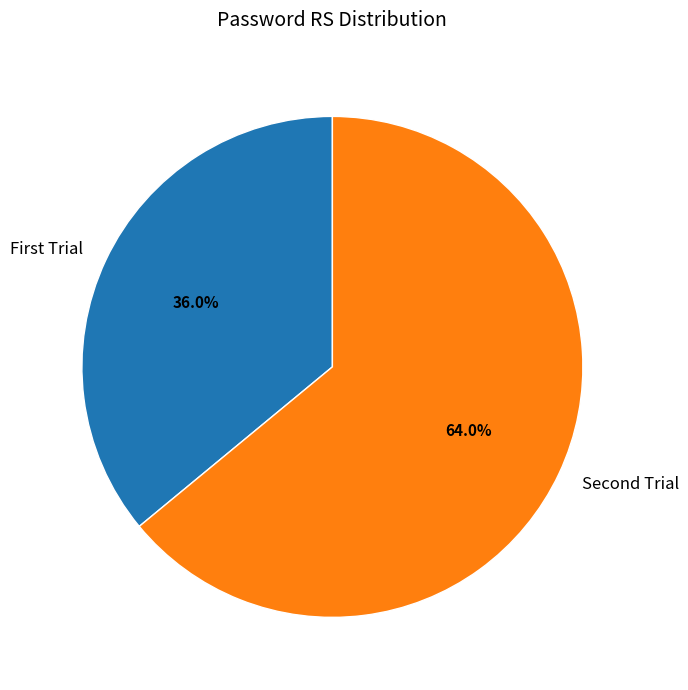

Which slice is the smallest?

First Trial